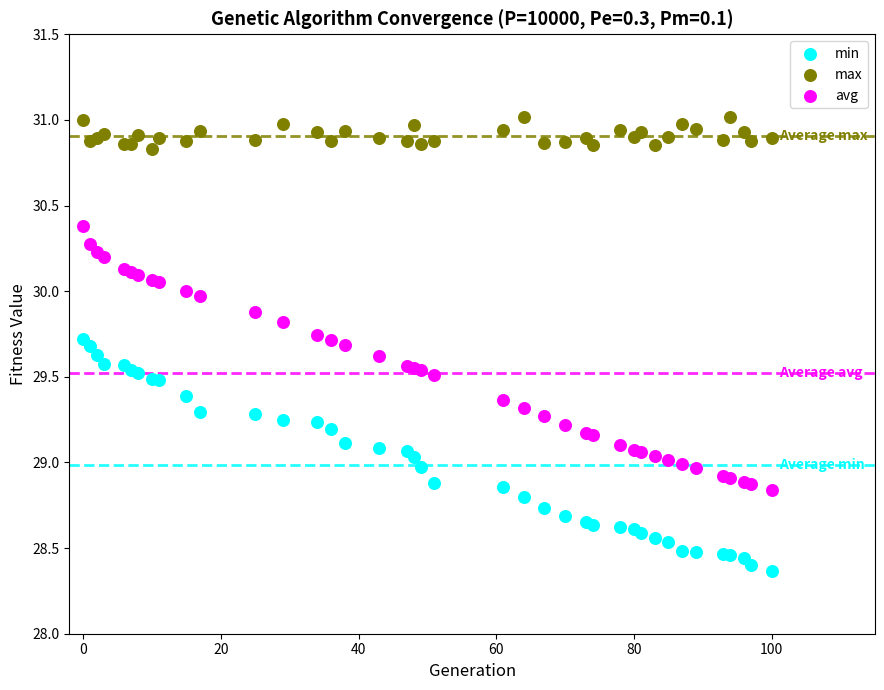

Which series reaches the maximum Y coordinate?

max